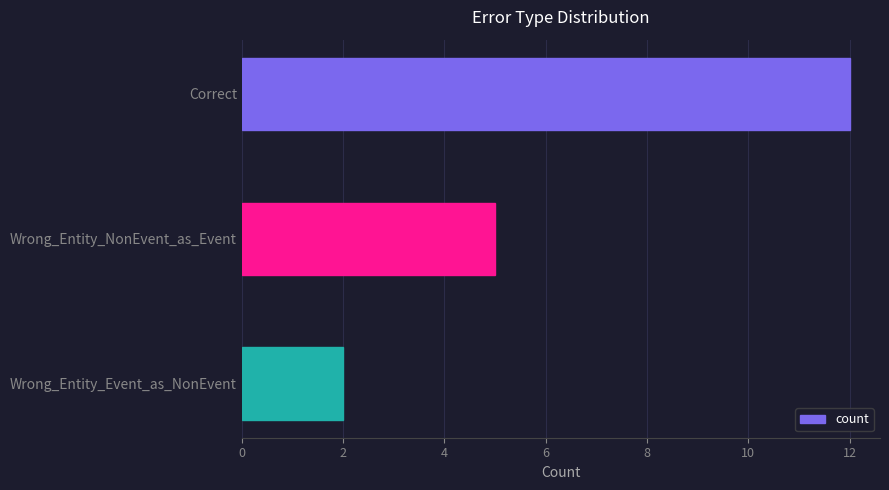

How many distinct data groups are displayed?

1